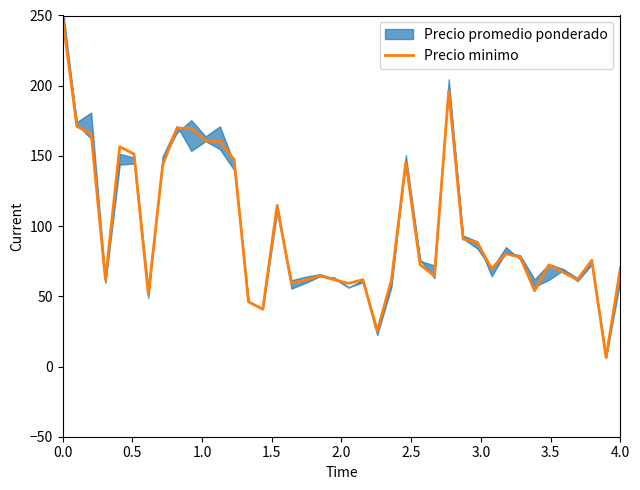

The value of Precio minimo at 4.0 is 111.1. True or false?

False